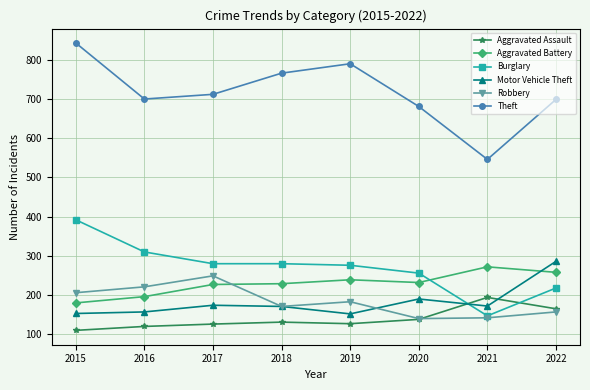

What is the sum of the Motor Vehicle Theft values at 2018 and 2021?

343